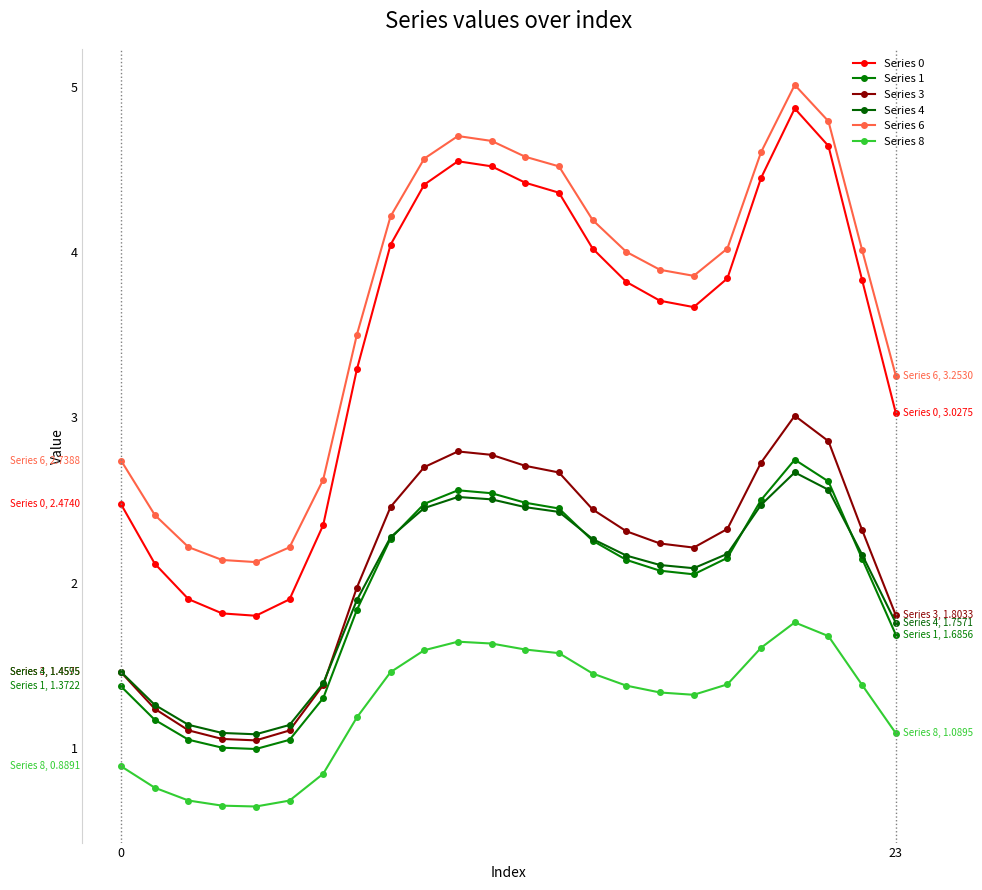

Which label corresponds to the largest value in the chart?

20